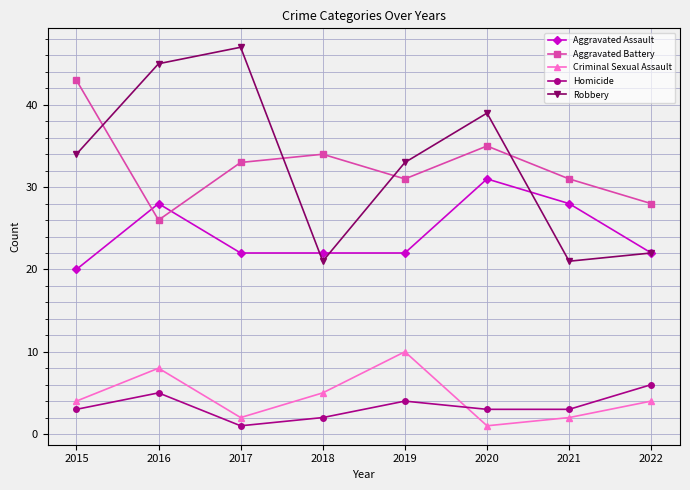

At which category does the chart reach its peak across all series?

2017